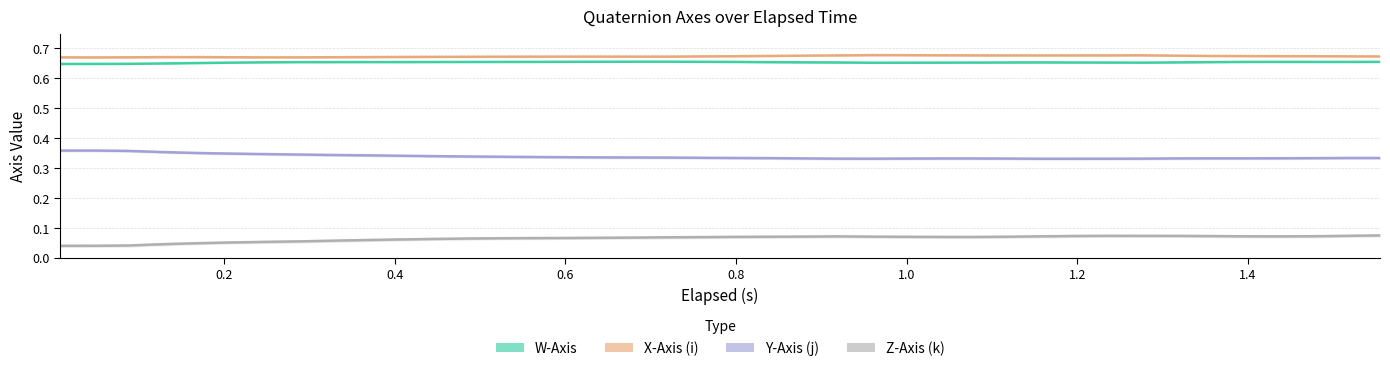

True or false: Y-Axis (j) and W-Axis cross at least once.

False